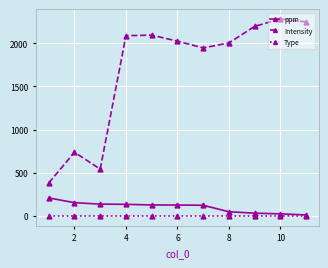

What are all the series names shown in the legend?

ppm, Intensity, Type